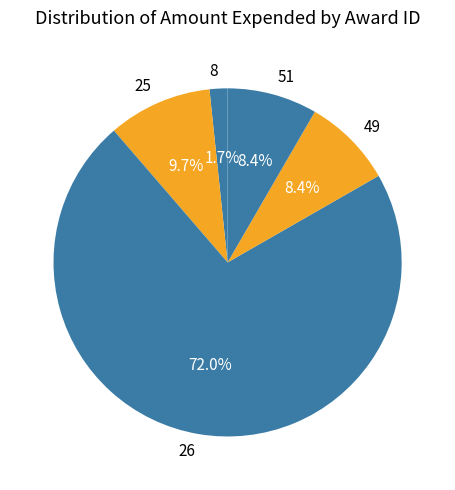

To the nearest percent, what is the difference between the largest and smallest slice percentages?

70%